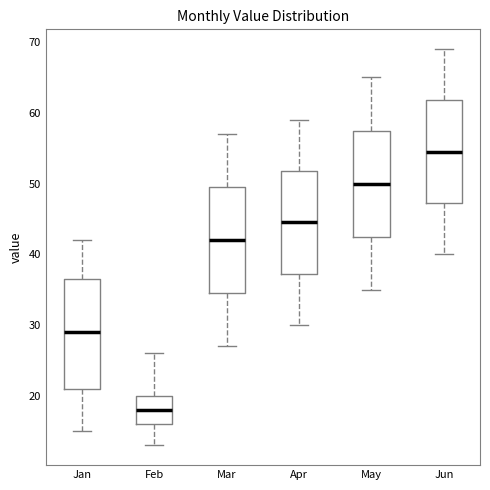

Where does the lower whisker of the box for Jun end on the y-axis? The values are not printed on the chart, so give them approximately, as read against the axis.

40